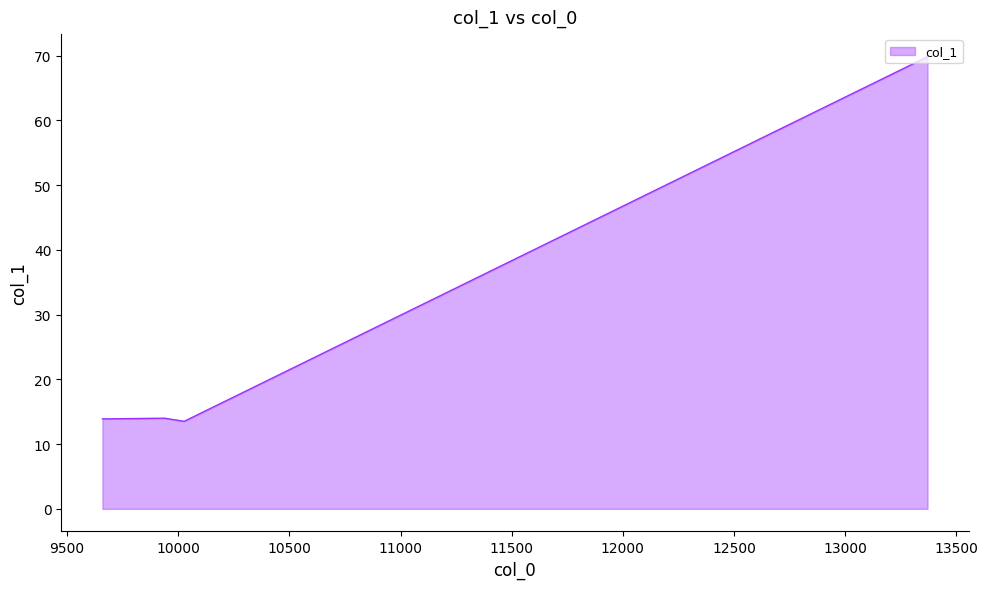

What is the greatest value displayed?

69.8